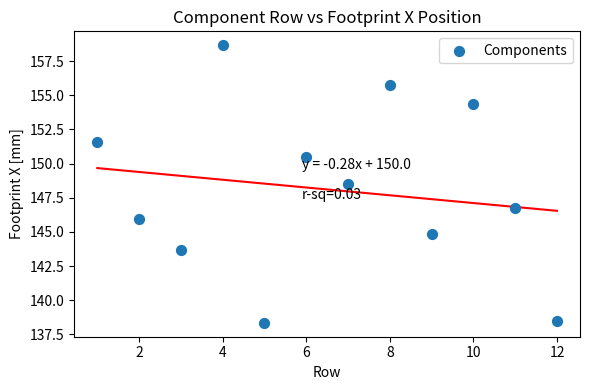

What is the average Y value?

148.1